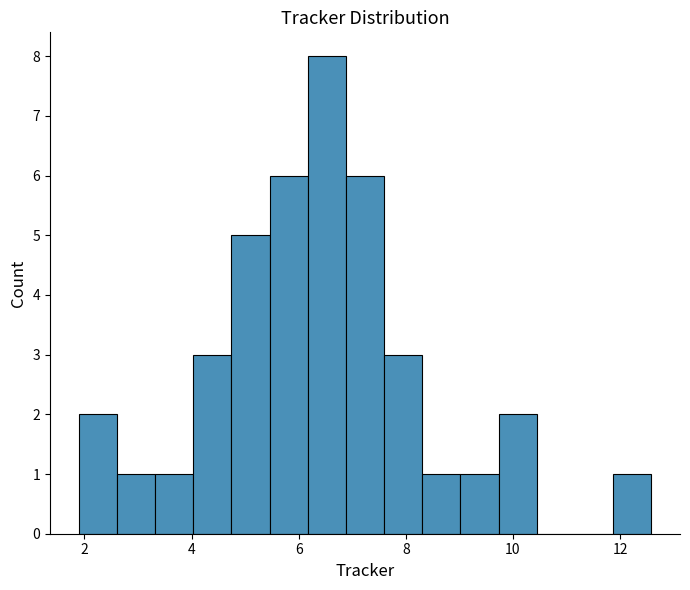

Around what value on the x-axis is the tallest bar? Give the approximate position of its centre, as read against the axis.

6.6